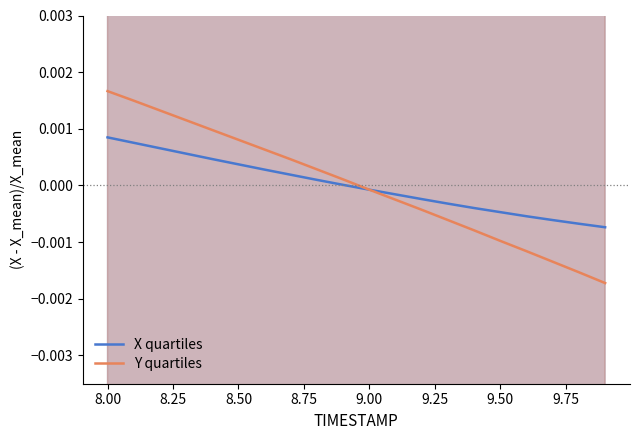

After their last crossing, which series has the higher values: Y quartiles or X quartiles?

X quartiles